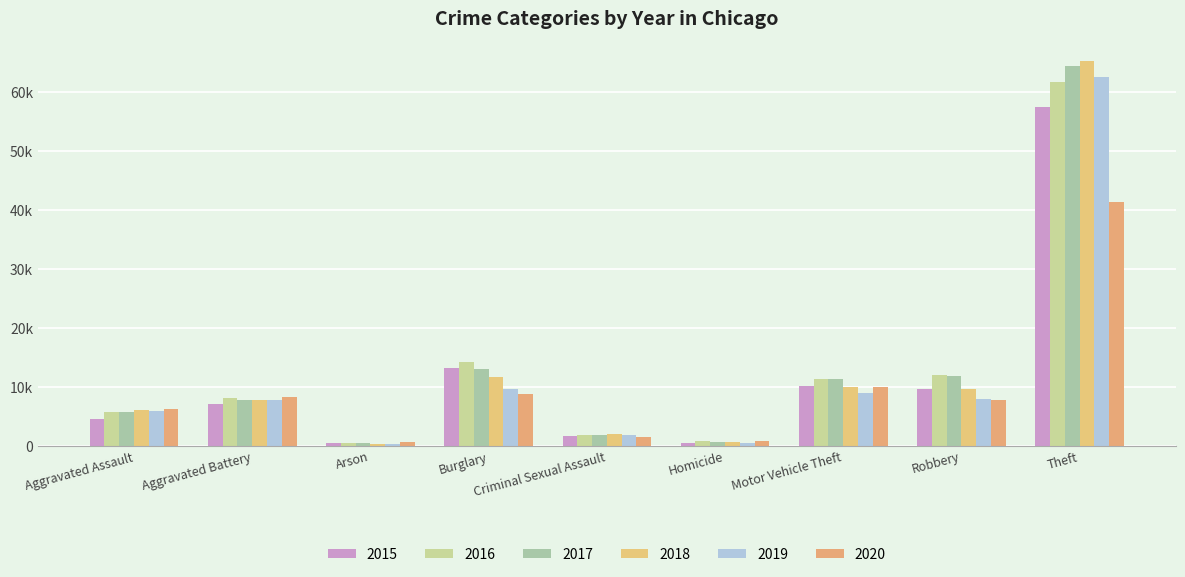

Are the bars horizontal?

No